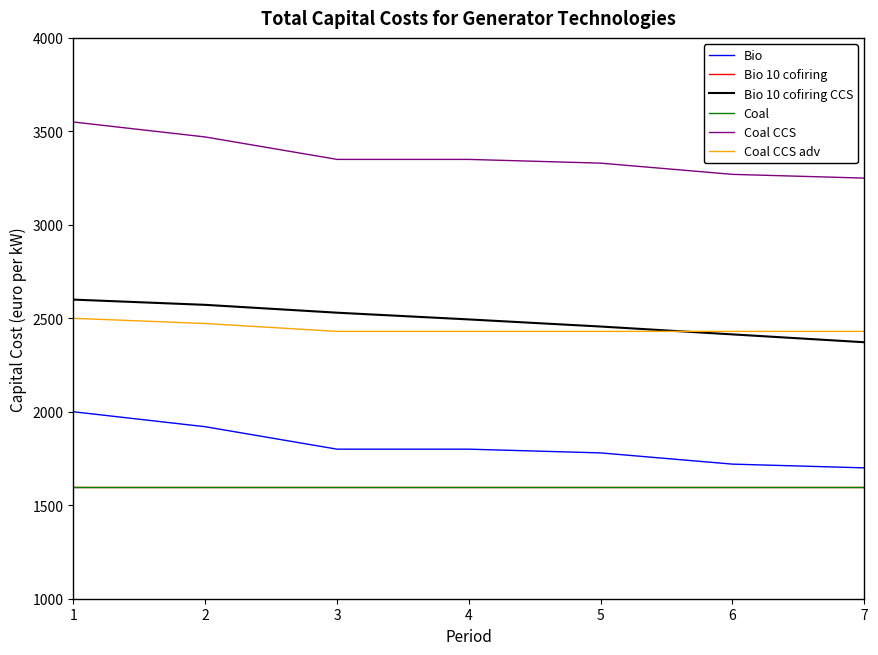

Is this an area chart (filled region under the line)?

No